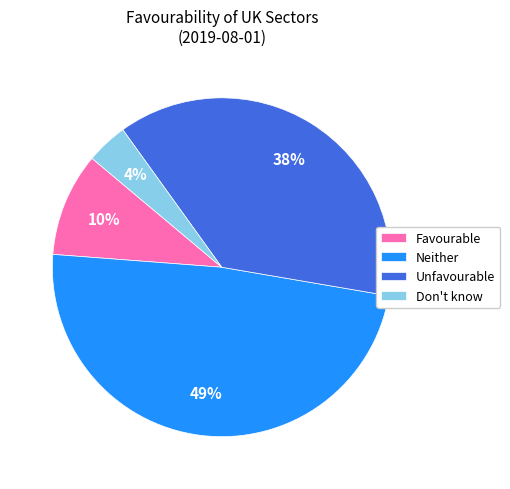

How many slices are in this pie chart?

4